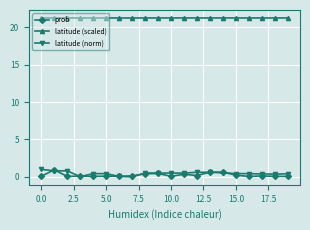

Which series ends up on top after the final intersection of prob and latitude (norm)?

latitude (norm)